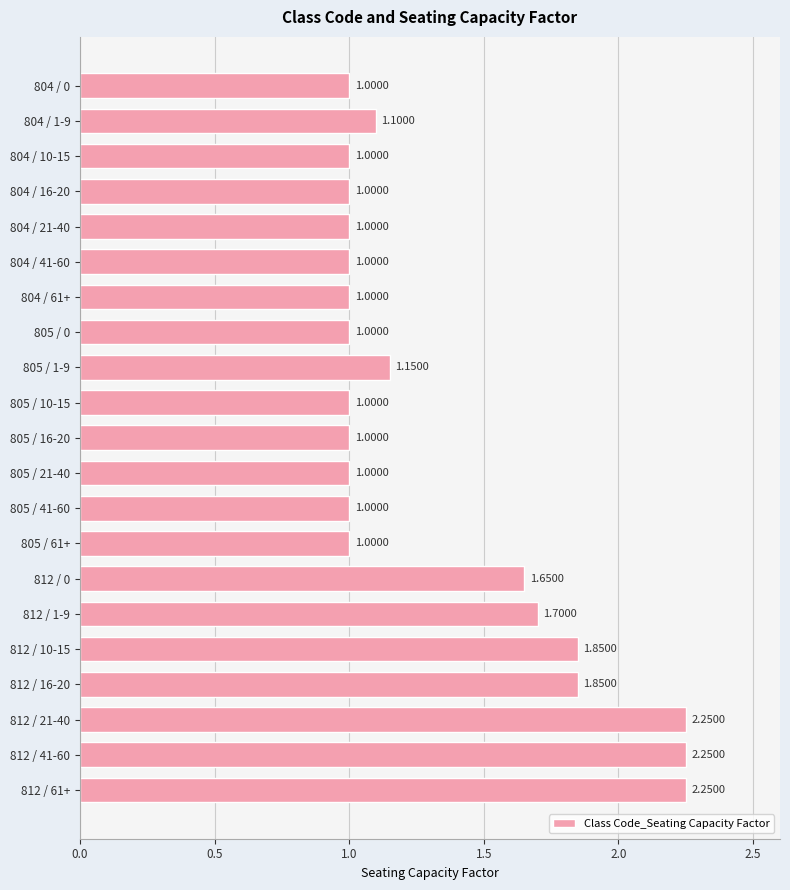

What is the average value?

1.3